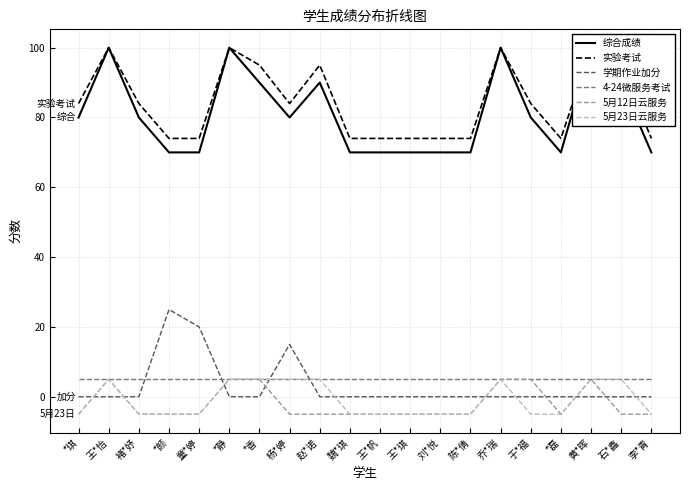

Reading left to right, what are all the values shown in this chart?

综合成绩: *琪=80	王*怡=100	褚*妤=80	*颜=70	童*婷=70	*静=100	*香=90	杨*婷=80	赵*诺=90	魏*琪=70	王*帆=70	王*琪=70	刘*悦=70	陈*倩=70	乔*瑞=100	于*福=80	*磊=70	黄*晖=100	石*鑫=90	李*青=70
实验考试: *琪=84	王*怡=100	褚*妤=84	*颜=74	童*婷=74	*静=100	*香=95	杨*婷=84	赵*诺=95	魏*琪=74	王*帆=74	王*琪=74	刘*悦=74	陈*倩=74	乔*瑞=100	于*福=84	*磊=74	黄*晖=100	石*鑫=95	李*青=74
学期作业加分: *琪=0	王*怡=0	褚*妤=0	*颜=25	童*婷=20	*静=0	*香=0	杨*婷=15	赵*诺=0	魏*琪=0	王*帆=0	王*琪=0	刘*悦=0	陈*倩=0	乔*瑞=0	于*福=0	*磊=0	黄*晖=0	石*鑫=0	李*青=0
4-24微服务考试: *琪=5	王*怡=5	褚*妤=5	*颜=5	童*婷=5	*静=5	*香=5	杨*婷=5	赵*诺=5	魏*琪=5	王*帆=5	王*琪=5	刘*悦=5	陈*倩=5	乔*瑞=5	于*福=5	*磊=5	黄*晖=5	石*鑫=5	李*青=5
5月12日云服务: *琪=-5	王*怡=5	褚*妤=-5	*颜=-5	童*婷=-5	*静=5	*香=5	杨*婷=-5	赵*诺=-5	魏*琪=-5	王*帆=-5	王*琪=-5	刘*悦=-5	陈*倩=-5	乔*瑞=5	于*福=5	*磊=-5	黄*晖=5	石*鑫=-5	李*青=-5
5月23日云服务: *琪=-5	王*怡=5	褚*妤=-5	*颜=-5	童*婷=-5	*静=5	*香=5	杨*婷=5	赵*诺=5	魏*琪=-5	王*帆=-5	王*琪=-5	刘*悦=-5	陈*倩=-5	乔*瑞=5	于*福=-5	*磊=-5	黄*晖=5	石*鑫=5	李*青=-5